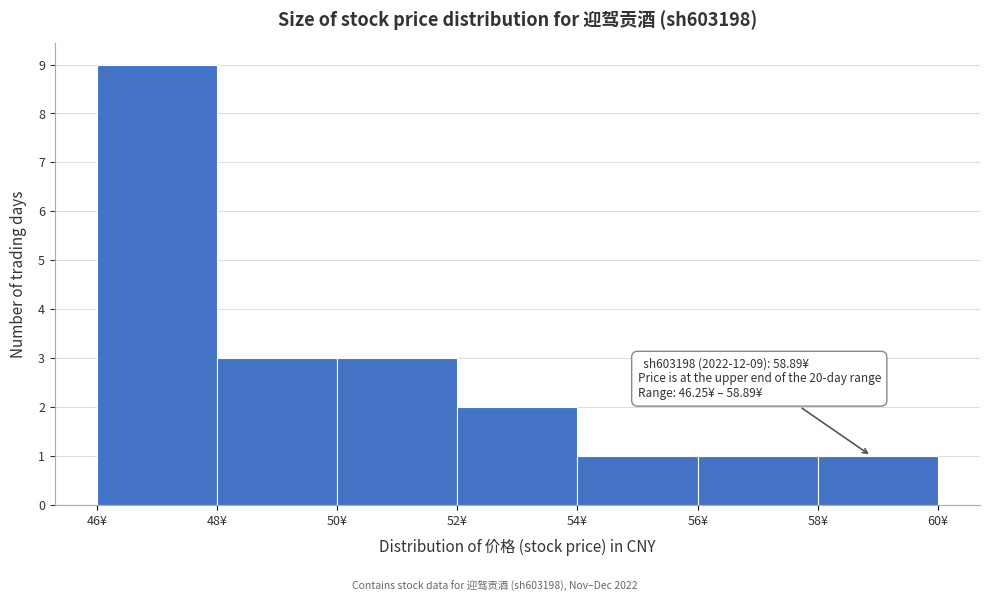

Over which range of the x-axis is the bar tallest?

46 to 48